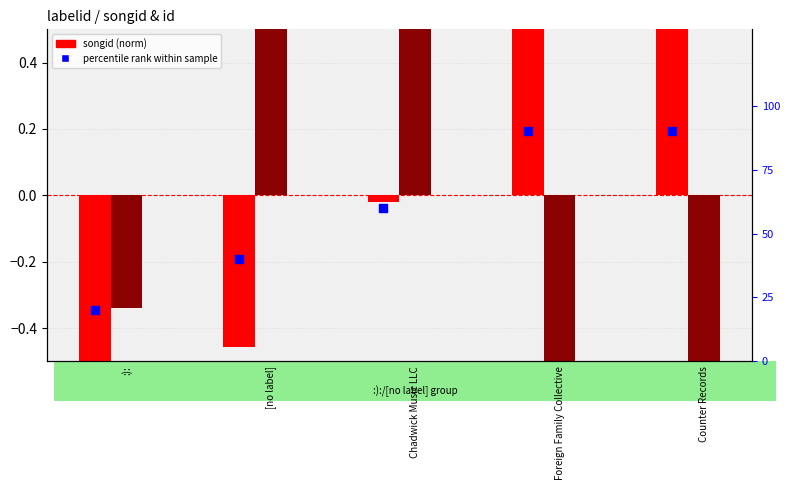

Which series has the widest spread of Y values?

percentile rank within sample